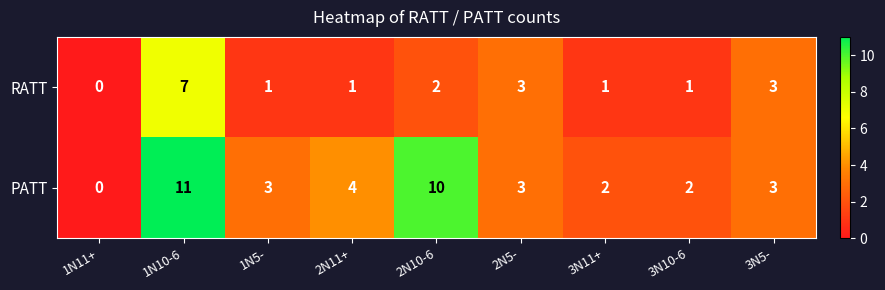

True or false: RATT has a value of 2 at 2N11+.

False